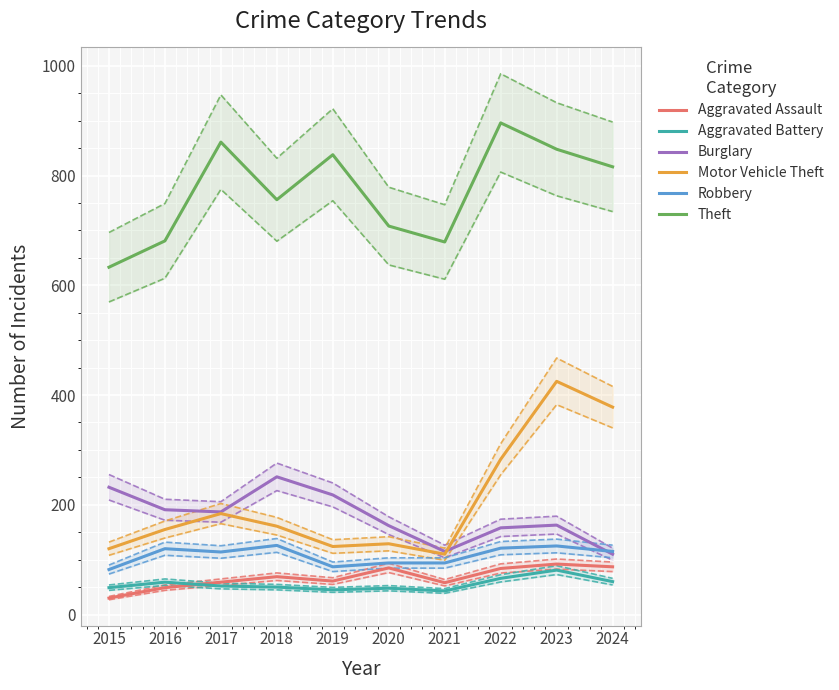

What is the sum of the Robbery values at 2024 and 2019?

202